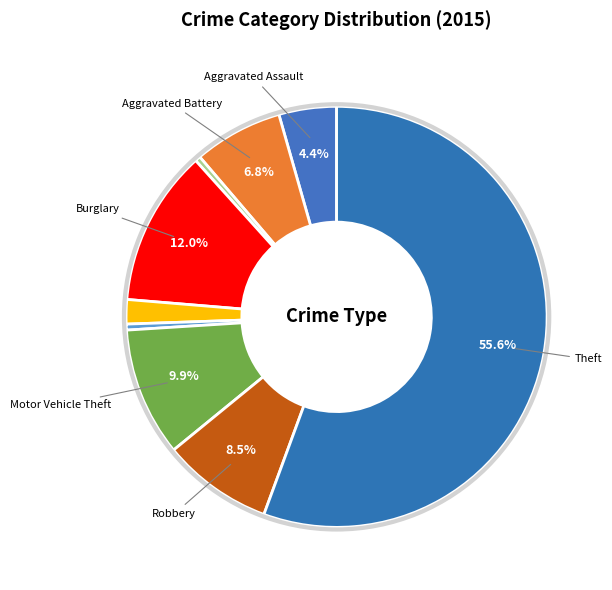

Between Burglary and Aggravated Battery, which is larger?

Burglary